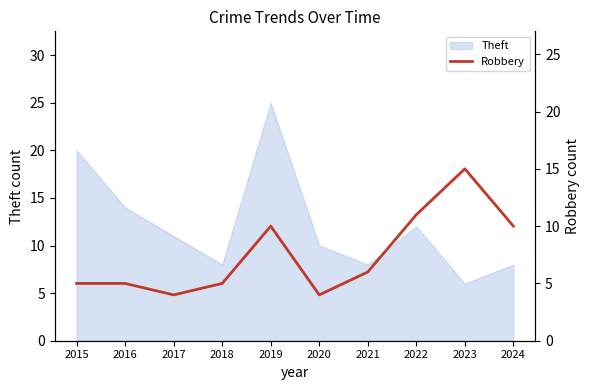

How many points are higher than both their immediate neighbors (excluding endpoints)?

2